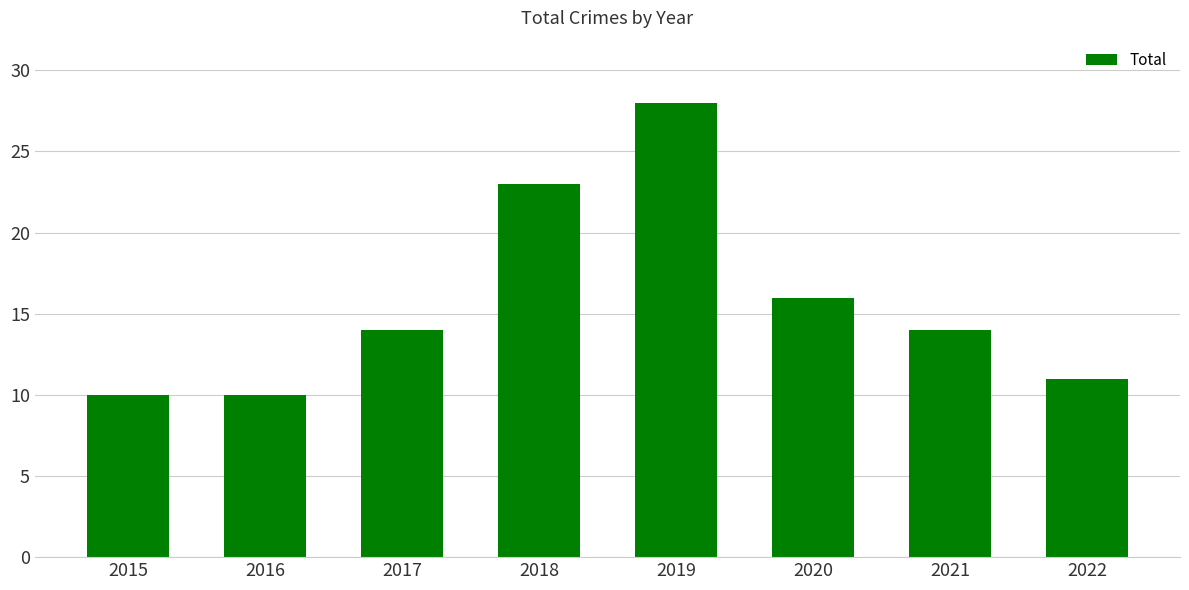

What is the change in value from 2017 to 2018?

+9